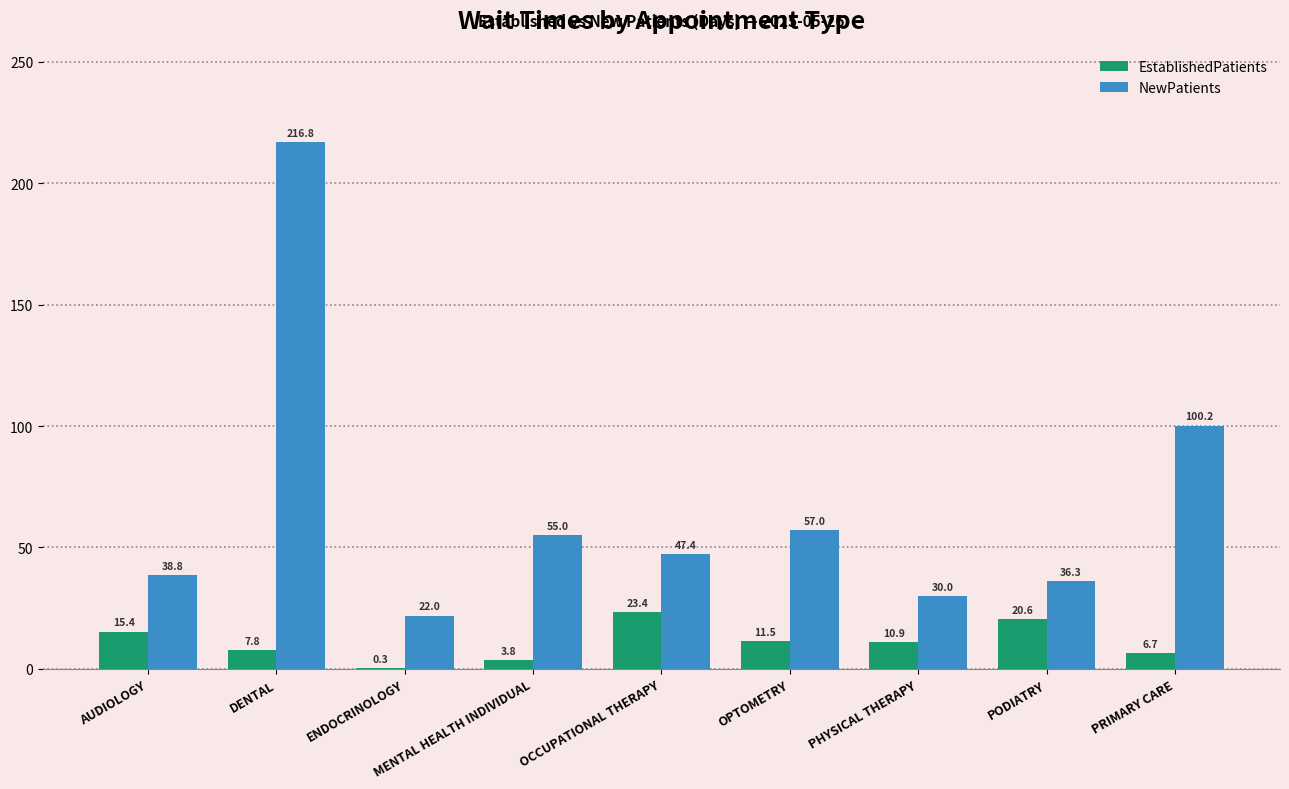

Reading right to left, extract all data points from this chart.

EstablishedPatients: PRIMARY CARE=6.7	PODIATRY=20.6	PHYSICAL THERAPY=10.9	OPTOMETRY=11.5	OCCUPATIONAL THERAPY=23.4	MENTAL HEALTH INDIVIDUAL=3.8	ENDOCRINOLOGY=0.3	DENTAL=7.8	AUDIOLOGY=15.4
NewPatients: PRIMARY CARE=100.2	PODIATRY=36.3	PHYSICAL THERAPY=30.0	OPTOMETRY=57.0	OCCUPATIONAL THERAPY=47.4	MENTAL HEALTH INDIVIDUAL=55.0	ENDOCRINOLOGY=22.0	DENTAL=216.8	AUDIOLOGY=38.8